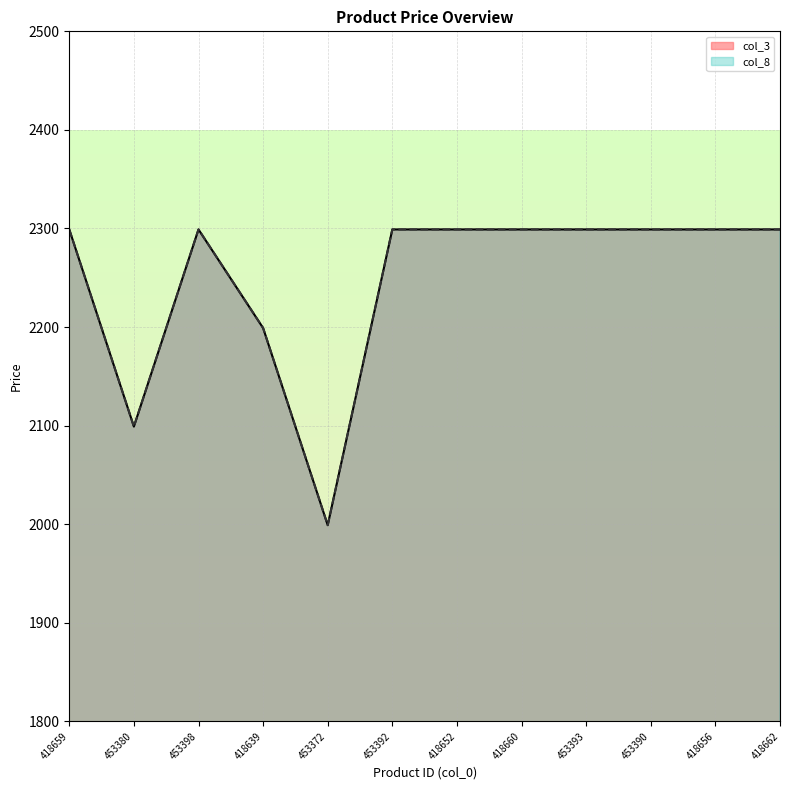

What position from the right is 418652?

6